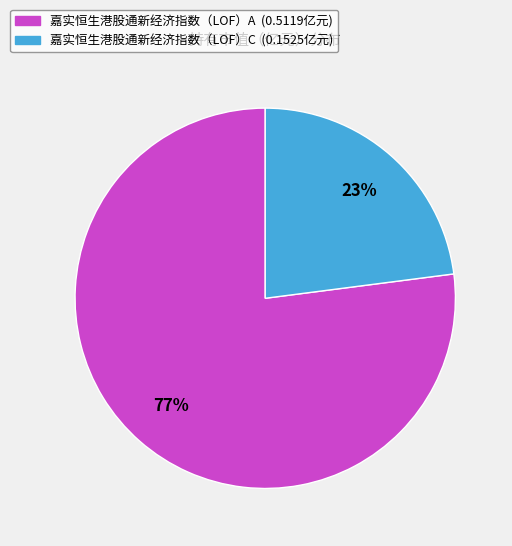

Do 嘉实恒生港股通新经济指数（LOF）C and 嘉实恒生港股通新经济指数（LOF）A together represent more than half of the pie?

Yes